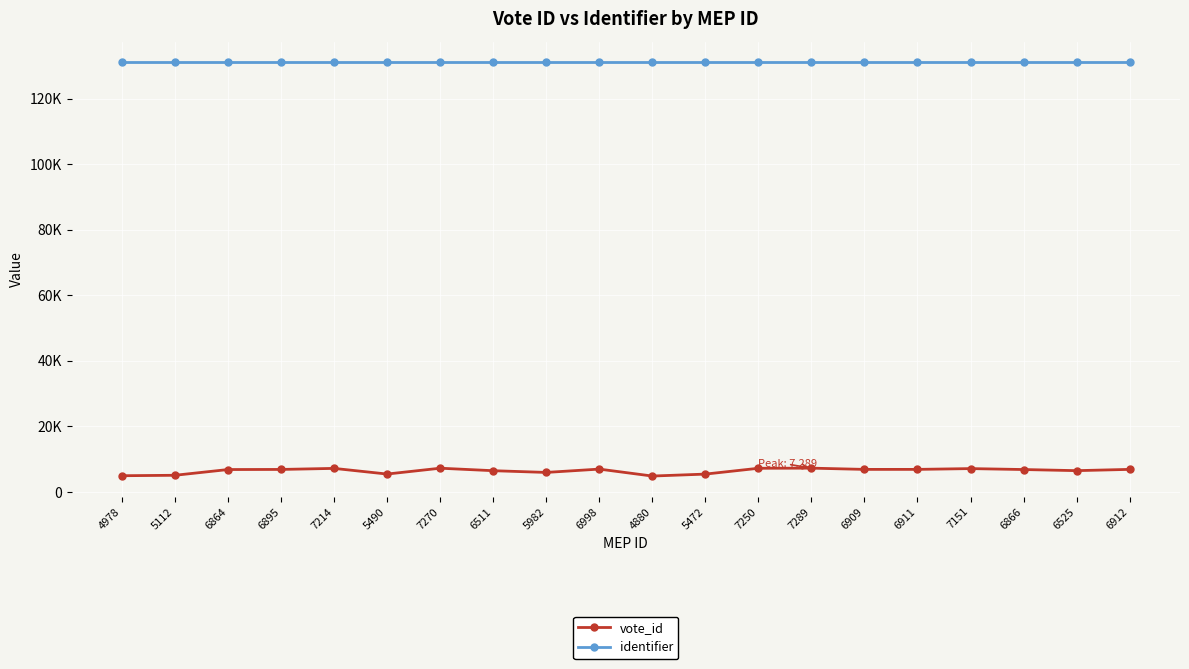

What are all the series names shown in the legend?

vote_id, identifier